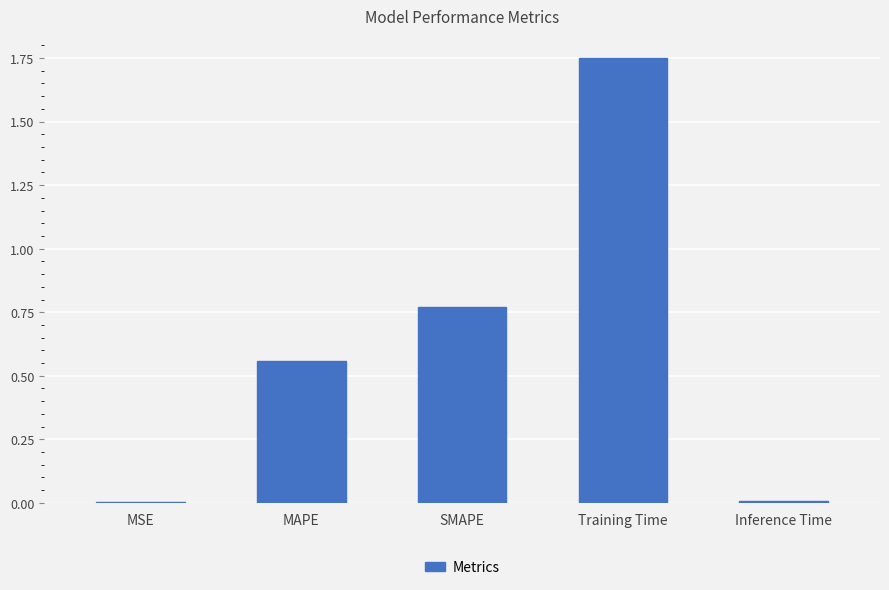

What is the sum of all values?

3.1